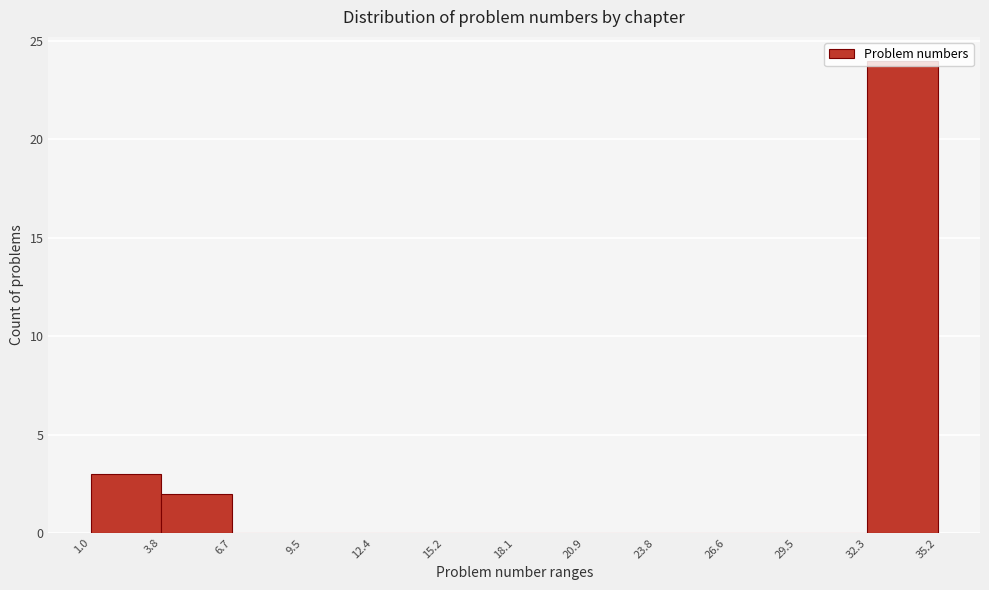

What is the height of the bar covering 1.0 to 3.8 on the x-axis? The values are not printed on the chart, so give them approximately, as read against the axis.

3